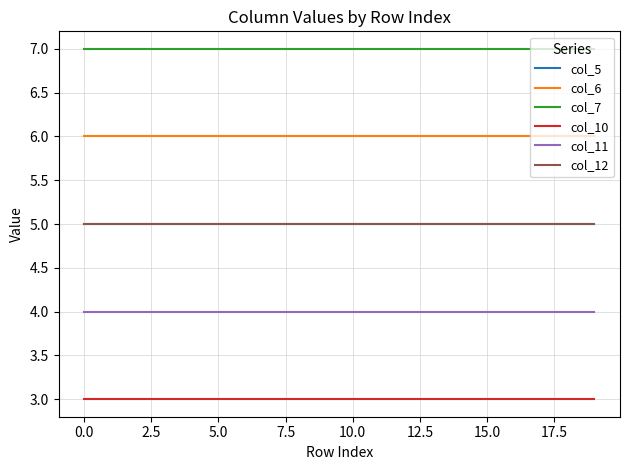

Does the chart display data point markers on the line(s)?

No